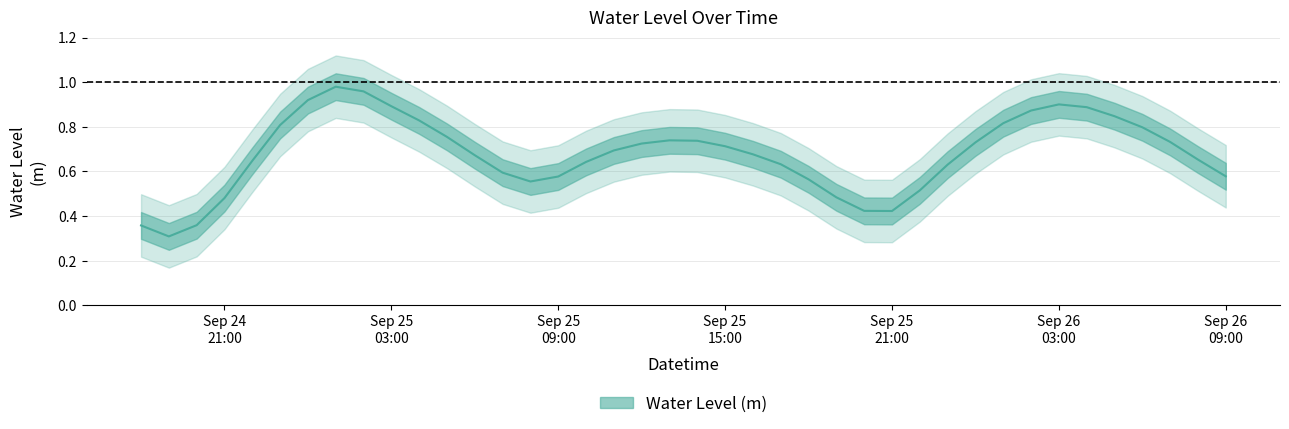

Reading left to right, transcribe all the data shown in this chart.

0.4	0.3	0.4	0.5	0.6	0.8	0.9	1.0	1.0	0.9	0.8	0.8	0.7	0.6	0.6	0.6	0.6	0.7	0.7	0.7	0.7	0.7	0.7	0.6	0.6	0.5	0.4	0.4	0.5	0.6	0.7	0.8	0.9	0.9	0.9	0.8	0.8	0.7	0.7	0.6